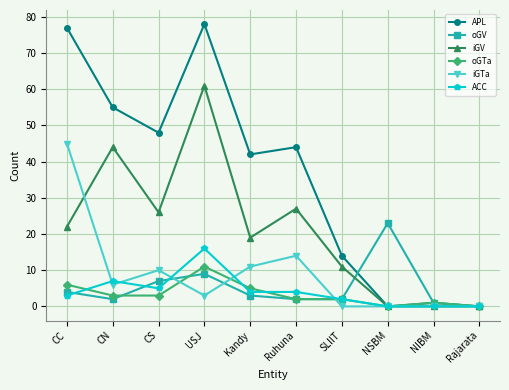

What is the label of the 9th point from the left?

NIBM